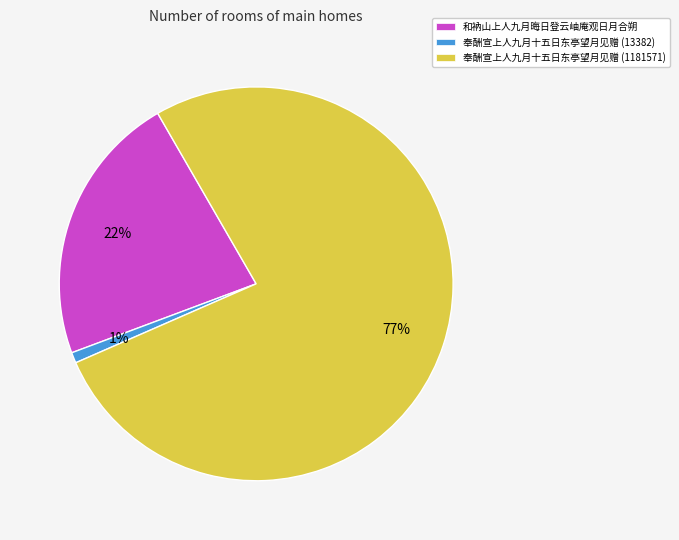

Do 奉酬宣上人九月十五日东亭望月见赠 (1181571) and 奉酬宣上人九月十五日东亭望月见赠 (13382) together represent more than half of the pie?

Yes